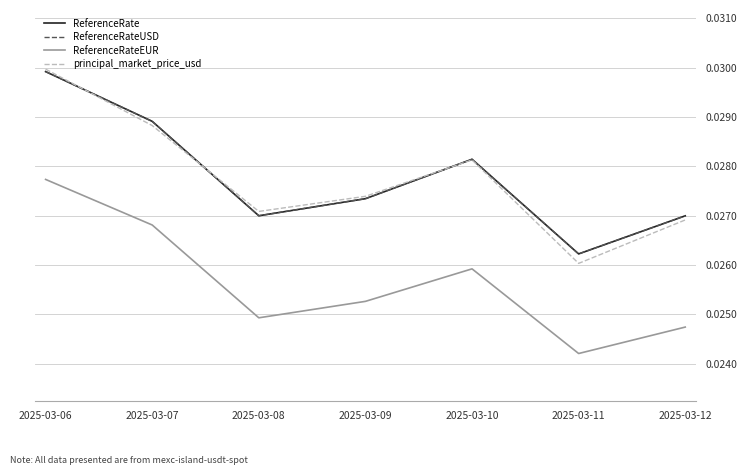

Is this an area chart (filled region under the line)?

No